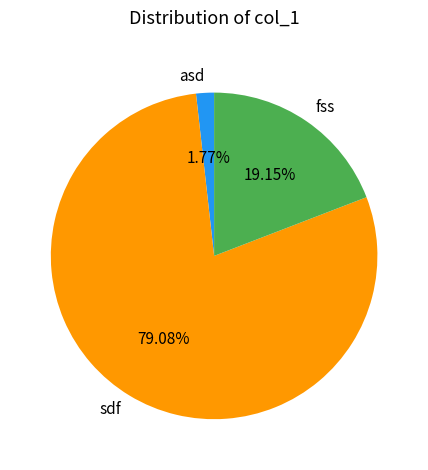

Combined, do asd and sdf account for over 50%?

Yes